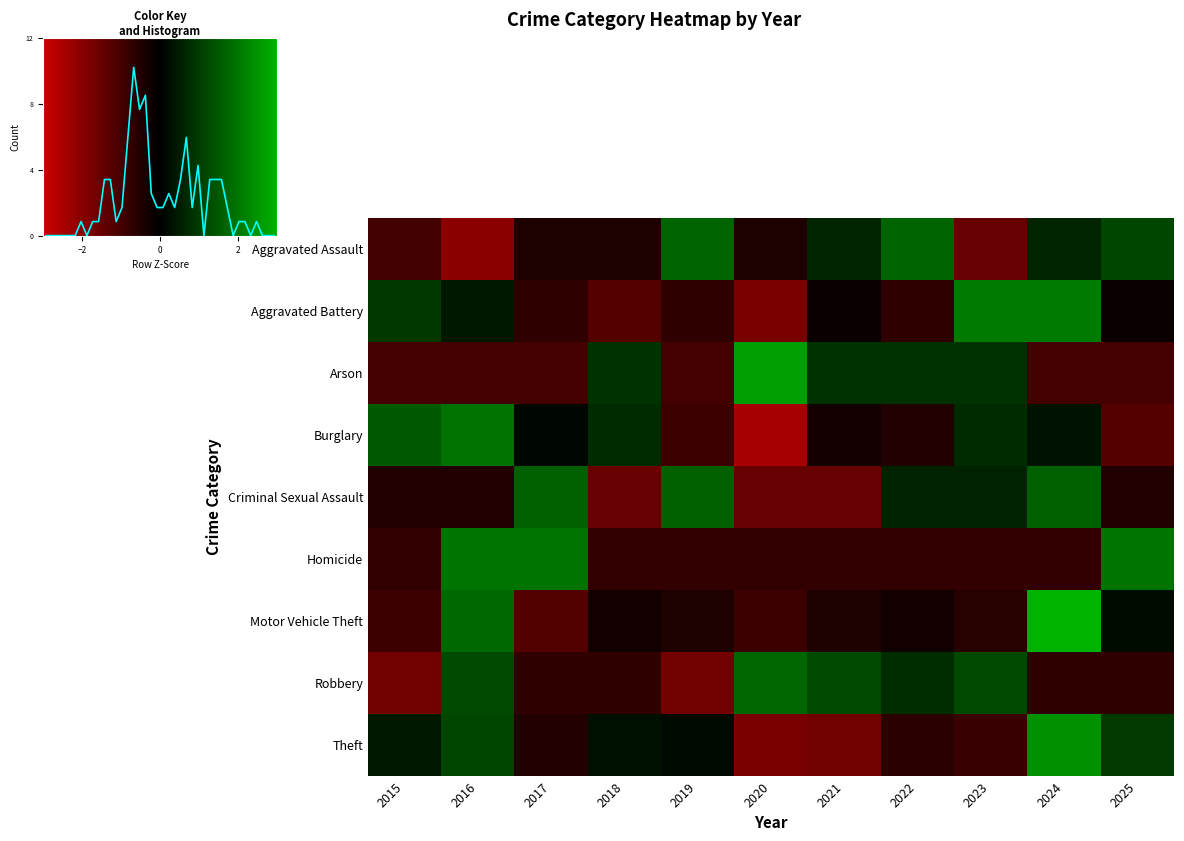

How many values in the Criminal Sexual Assault series are below 0?

6